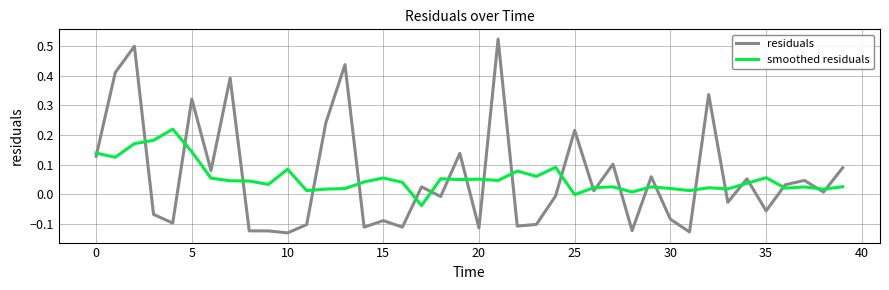

What is the difference between the maximum and minimum values in the residuals series?

0.7